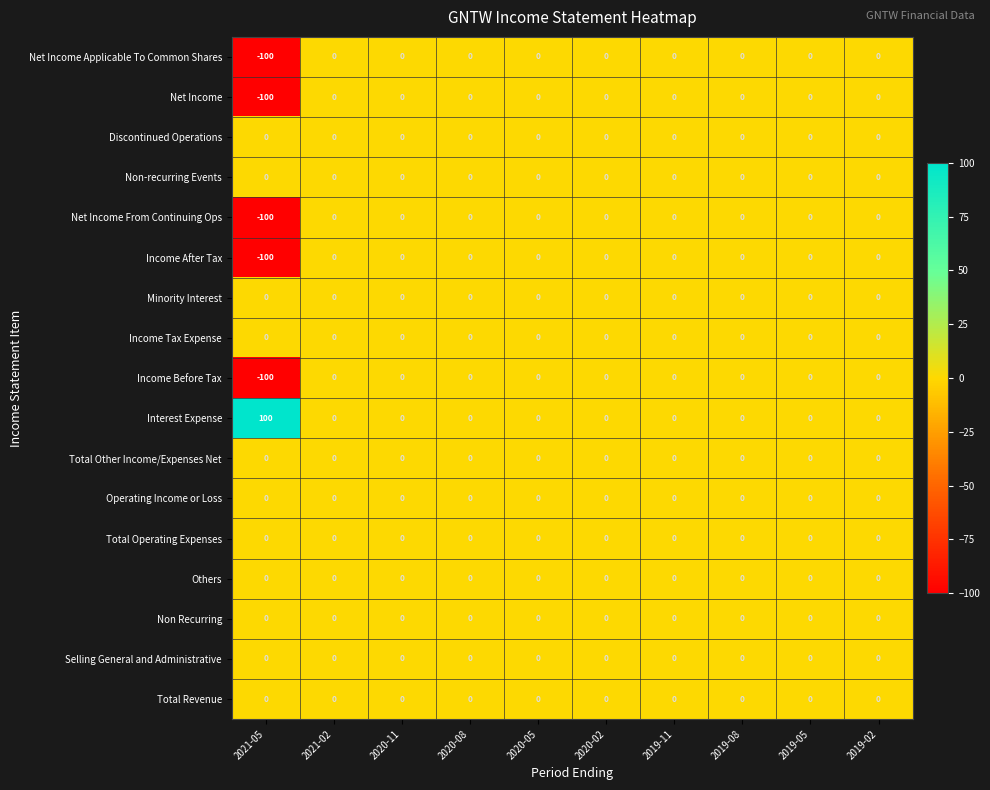

What is the lowest value of the Net Income From Continuing Ops series?

-100